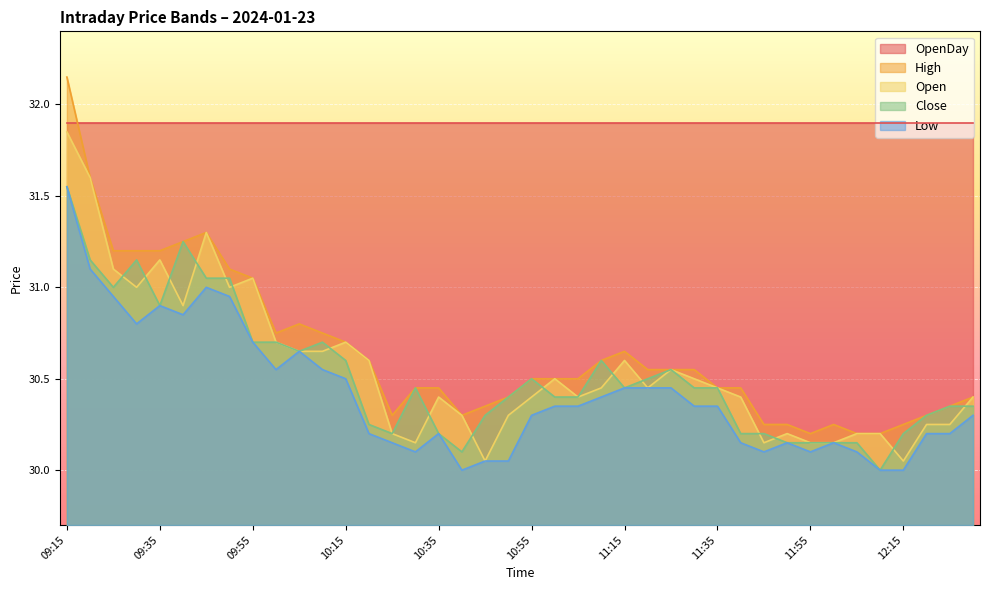

Which series changed the most between 10:55 and 11:25?

Open